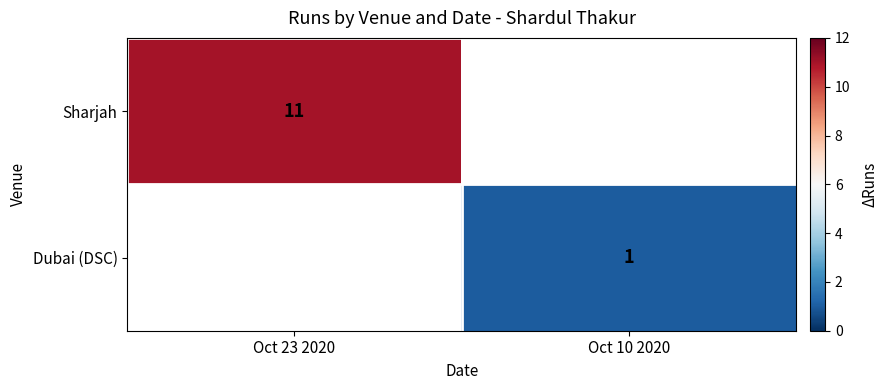

Is it true that Sharjah equals 3 at Oct 23 2020?

False